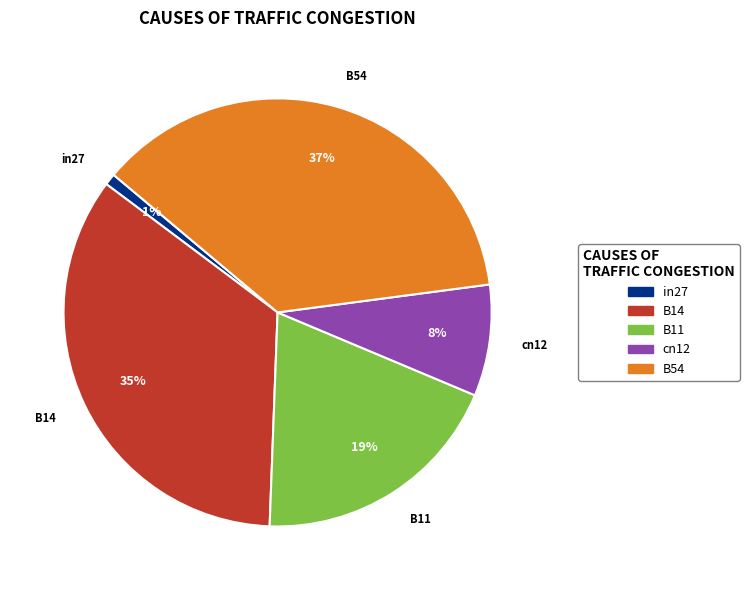

True or false: cn12 accounts for 8% of the total.

True